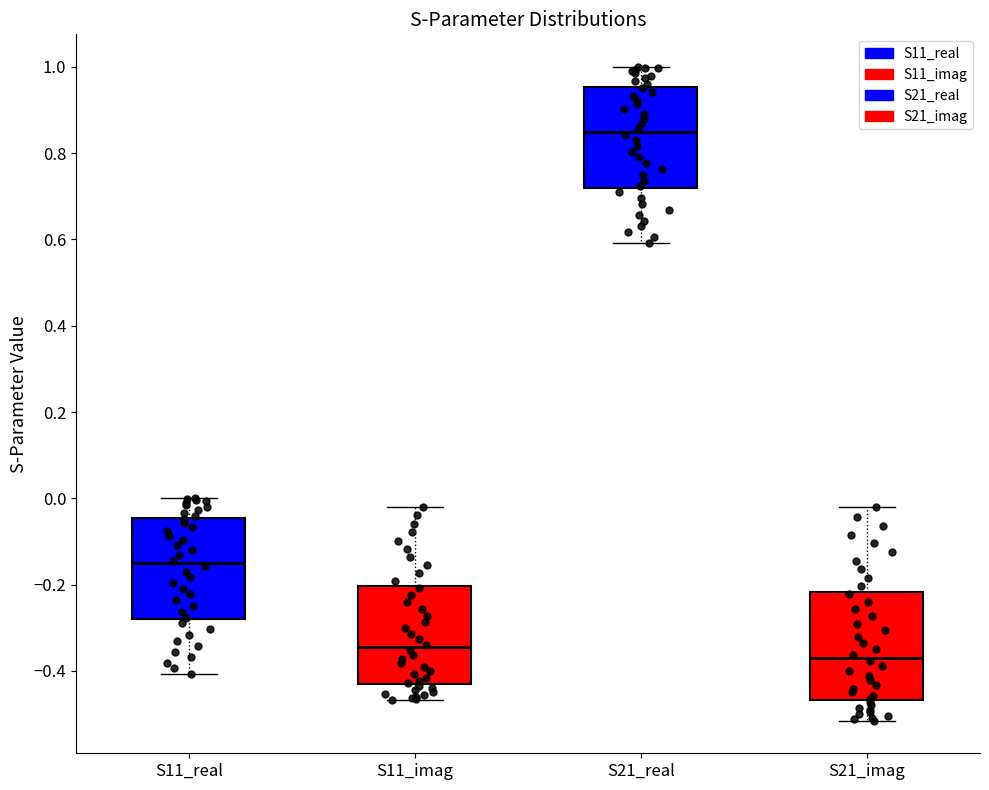

Which box's median line is the lowest?

S21_imag